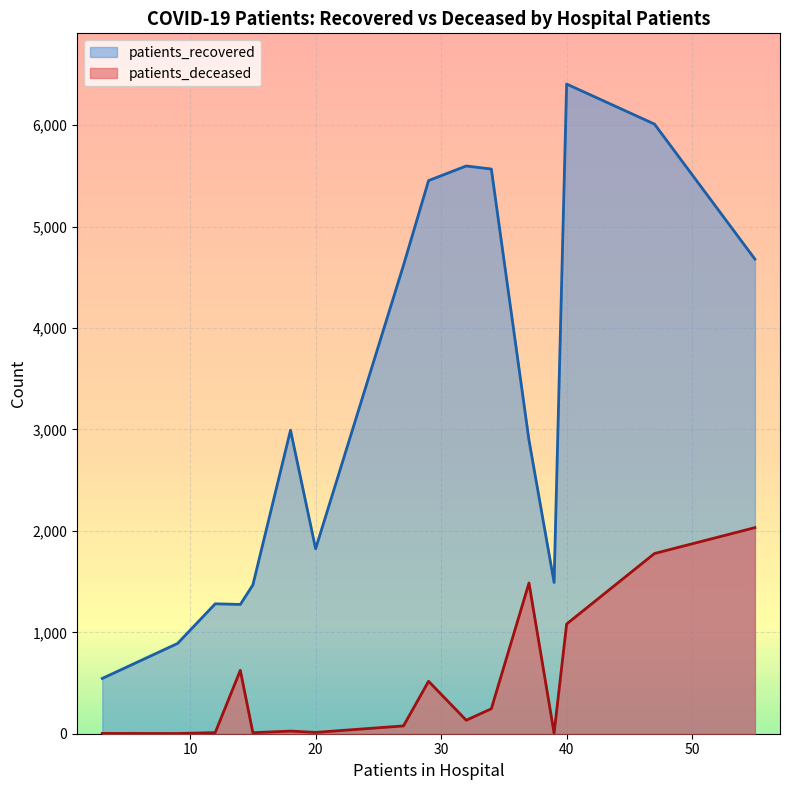

How many data points in patients_deceased are above 133?

7